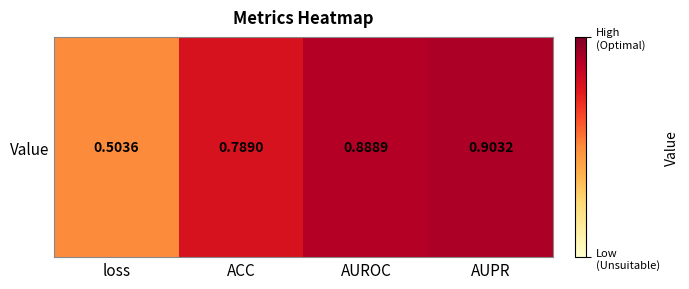

The value at ACC is 0.8. True or false?

True